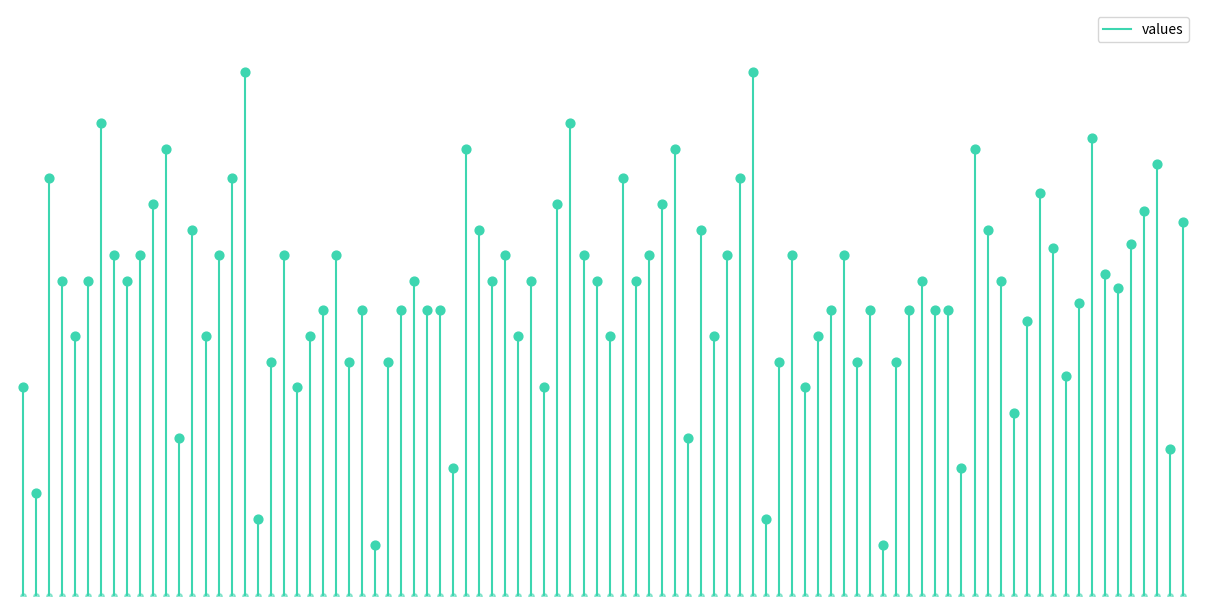

What is the change in value from −20 to 0?

+57